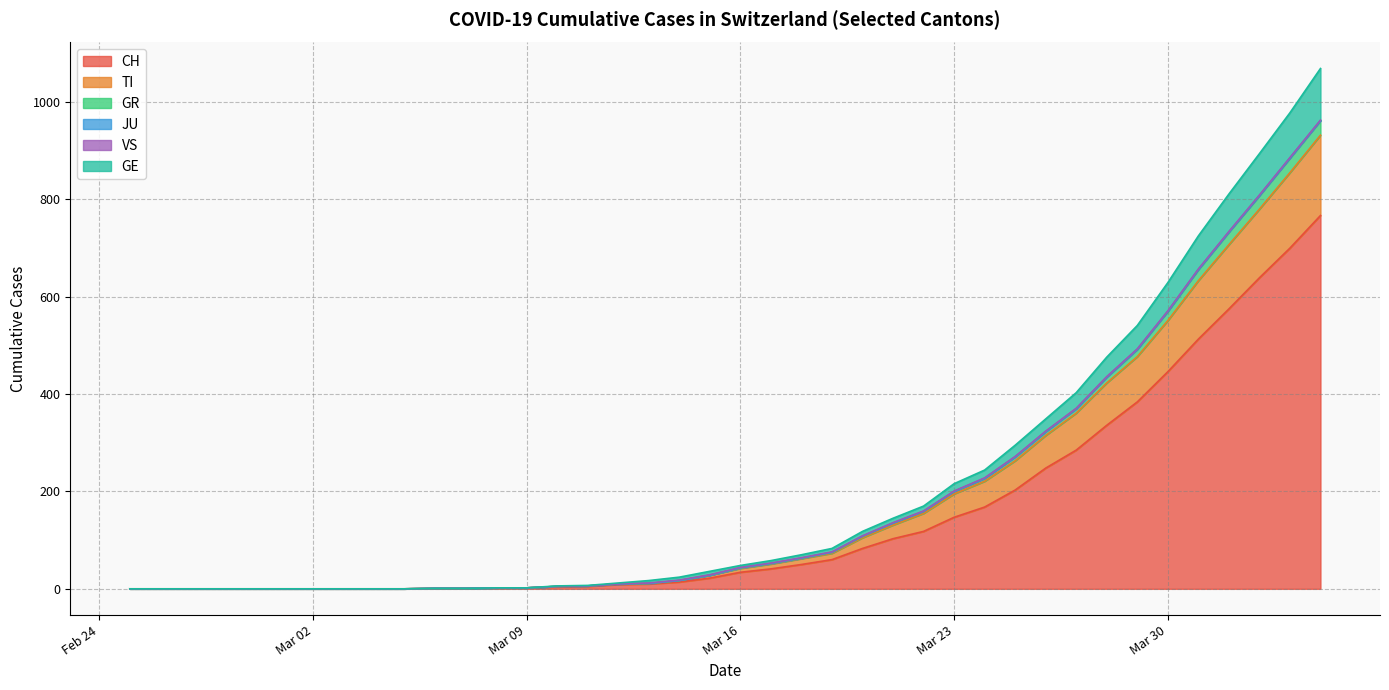

What value does the TI series have at 2020-03-27, to the nearest 50?

350